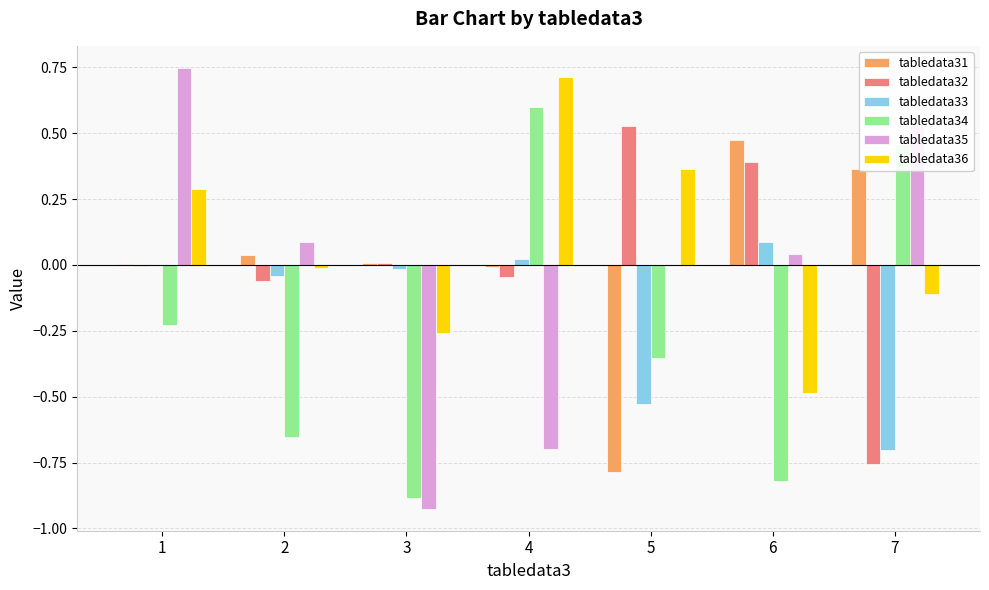

Which category has the highest value across all series?

1